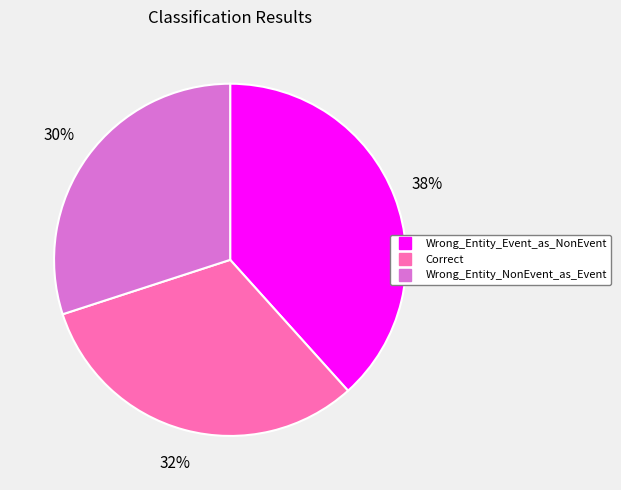

How many segments does this pie chart have?

3